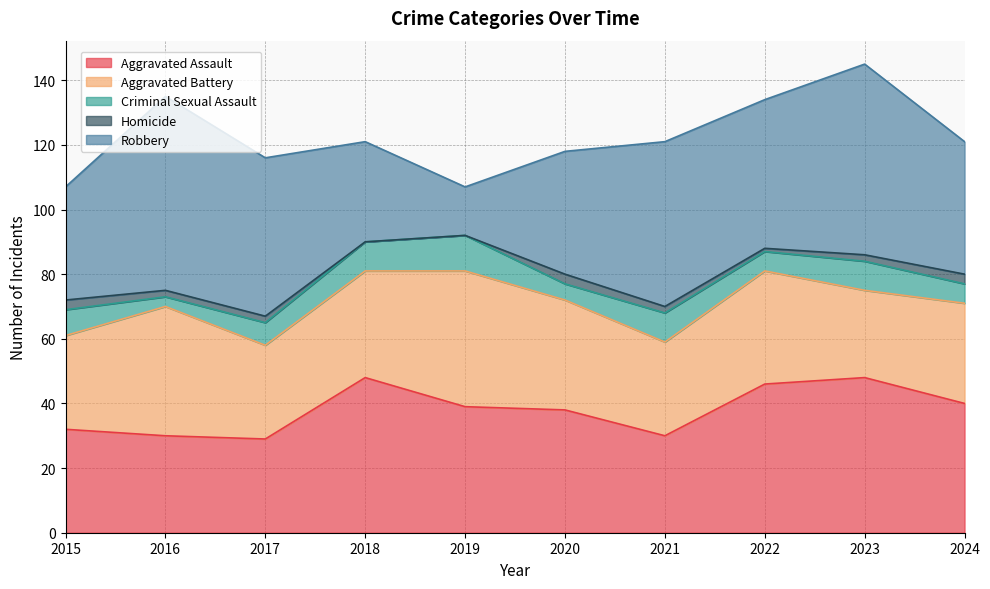

How many Homicide values are between 1 and 3?

8